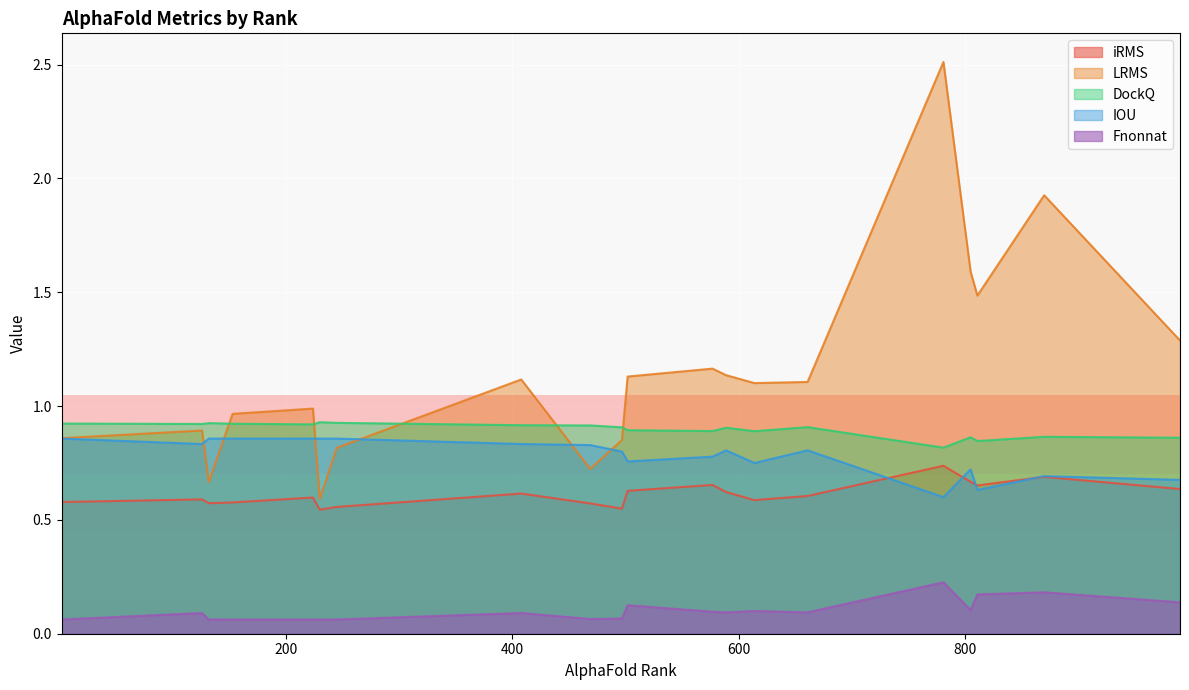

List the labels in order of DockQ value, largest first.

230, 245, 132, 2, 153, 126, 224, 408, 469, 661, 497, 589, 502, 577, 614, 870, 805, 990, 811, 781